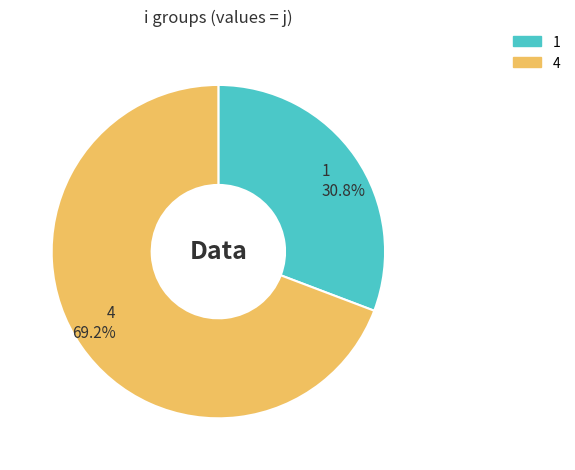

The 4 slice represents 69% of the pie. True or false?

True